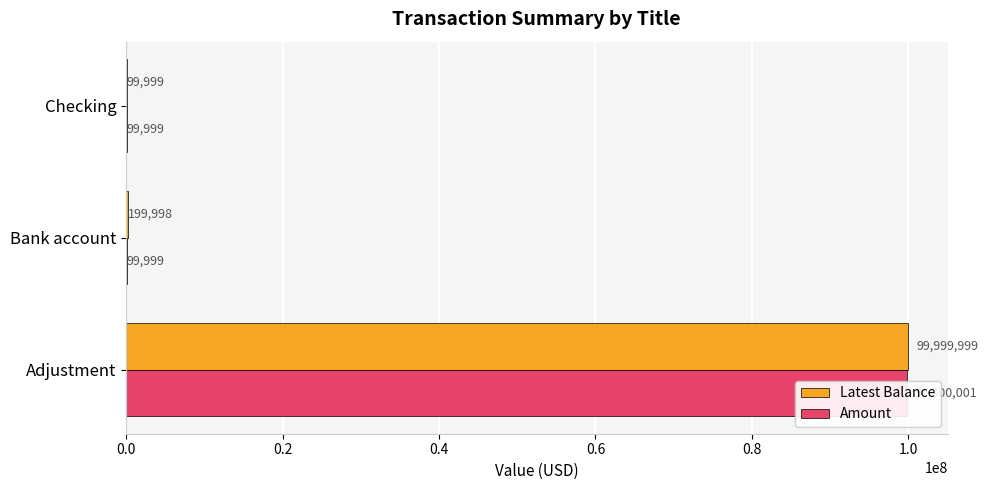

How many bars are there in total?

6